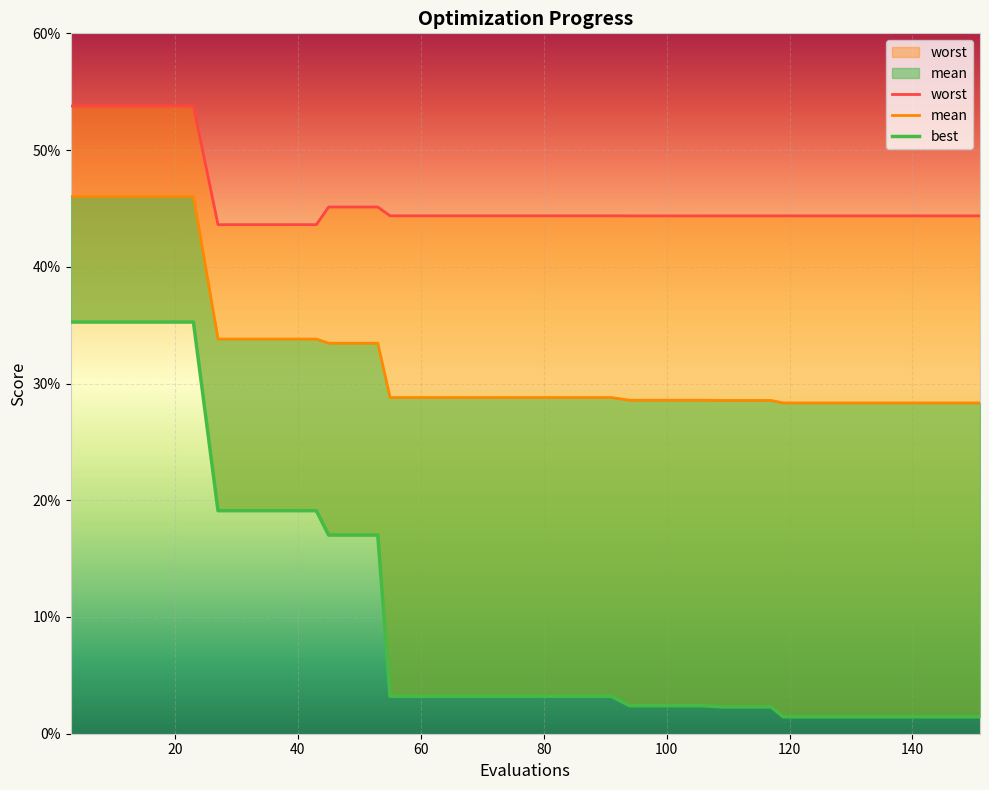

At how many categories does at least one series exceed 0?

40